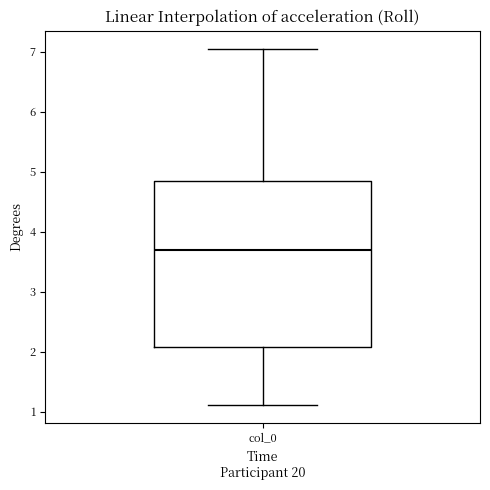

Transcribe this box plot: give where the median line is, the range the box spans, and where the two whiskers end, as read against the y-axis. The values are not printed on the chart, so give them approximately, as read against the axis.

median 3.7, box 2.1 to 4.9, whiskers 1.1 to 7.1